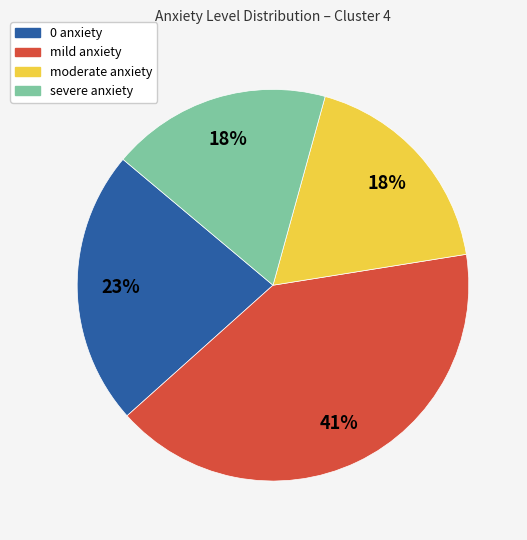

How many slices are in this pie chart?

4